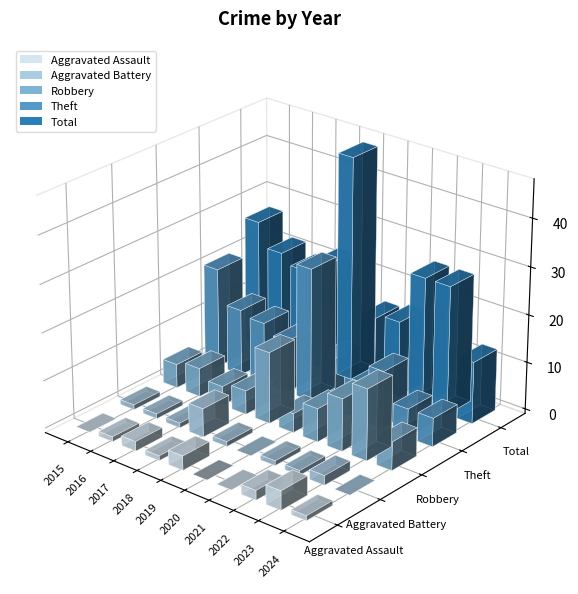

List the series in order of their peak value, highest first.

Total, Theft, Robbery, Aggravated Battery, Aggravated Assault